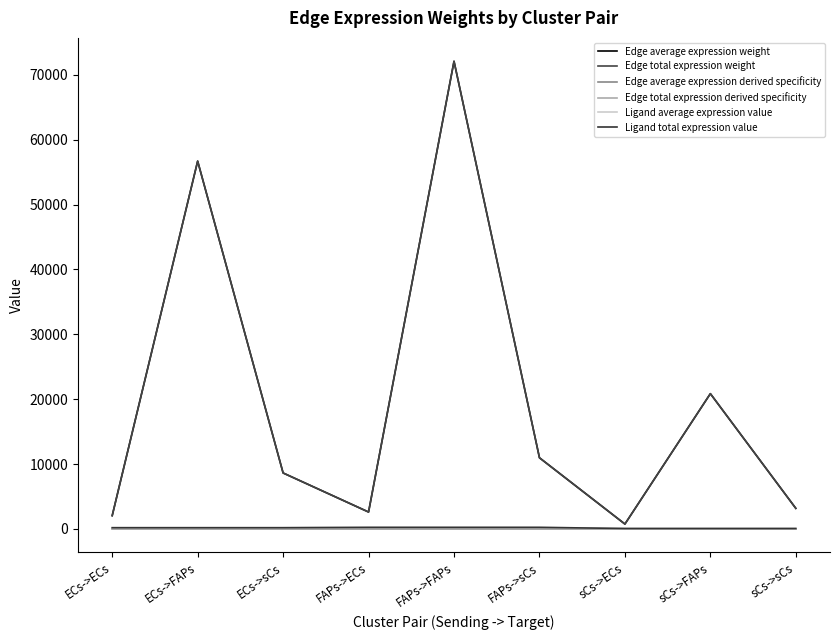

List the series in order of their peak value, lowest first.

Edge average expression derived specificity, Edge total expression derived specificity, Ligand average expression value, Ligand total expression value, Edge average expression weight, Edge total expression weight